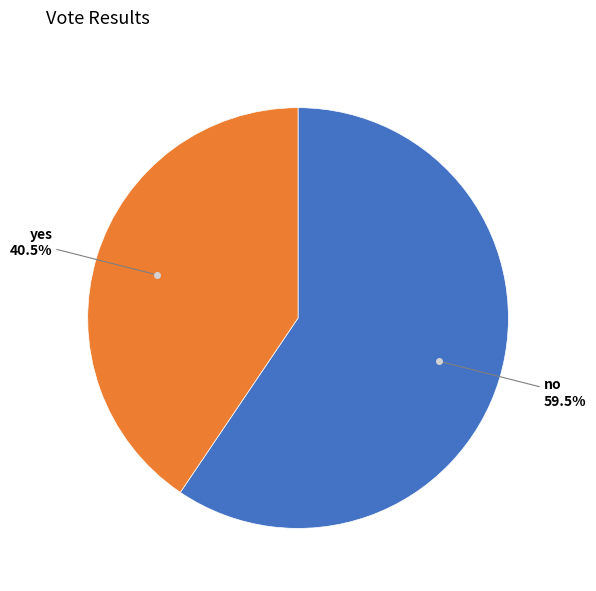

Does any single category account for the majority?

Yes